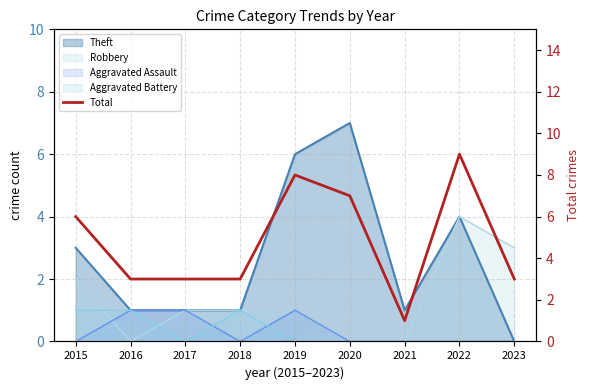

What is the sum of the values at 2023 and 2021?

4